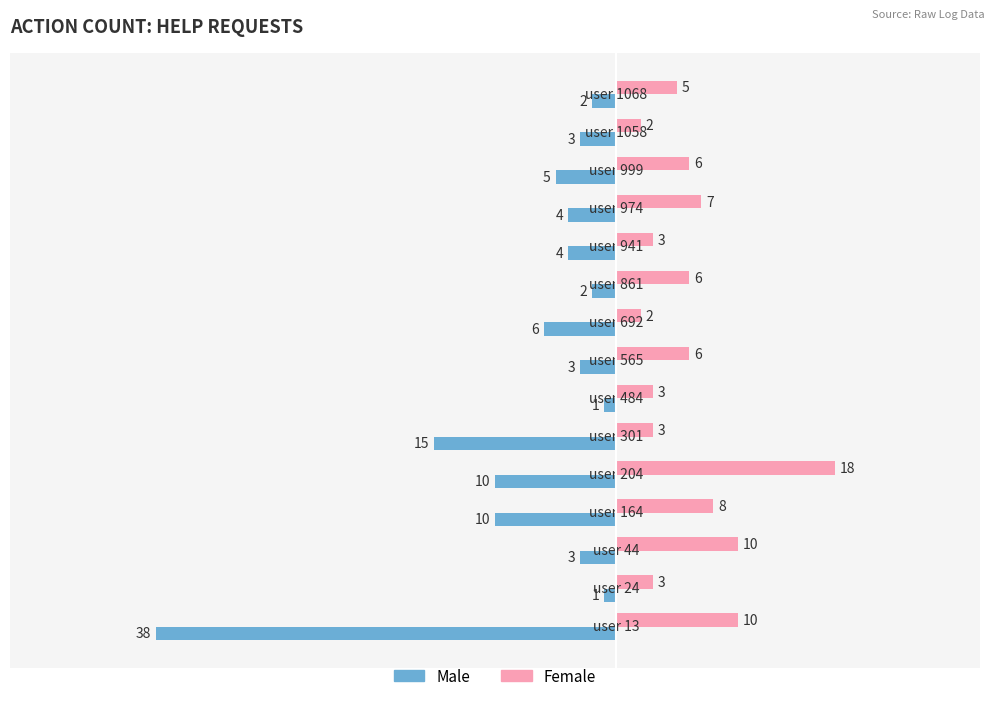

What is the maximum value shown in the chart?

18